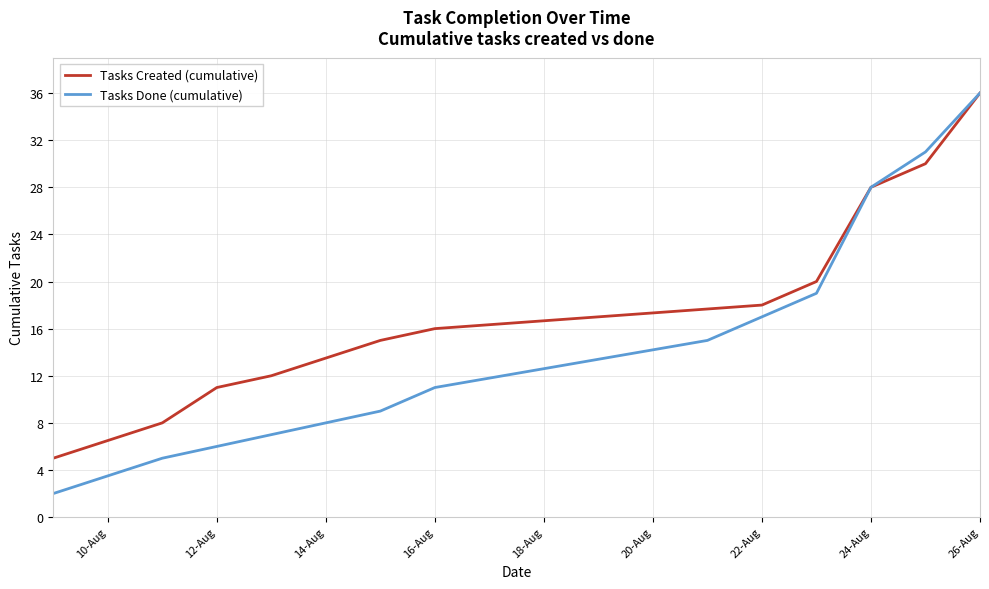

The value of Tasks Created (cumulative) at 16-Aug is 16. True or false?

True